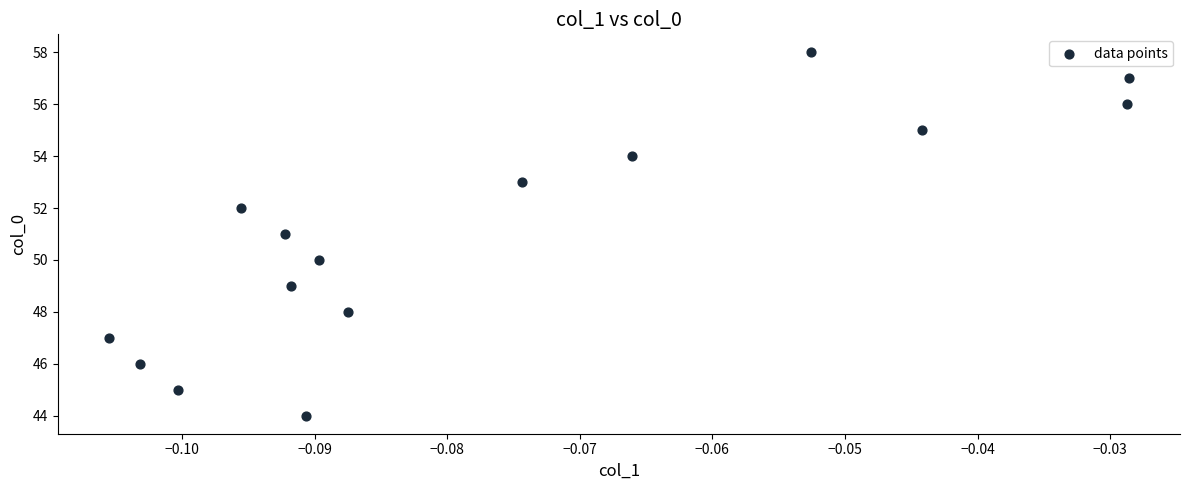

What is the range of Y values (max minus min)?

14